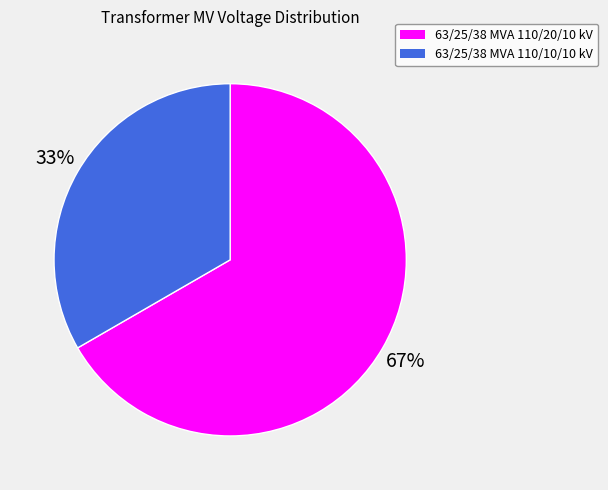

What is the majority slice?

63/25/38 MVA 110/20/10 kV